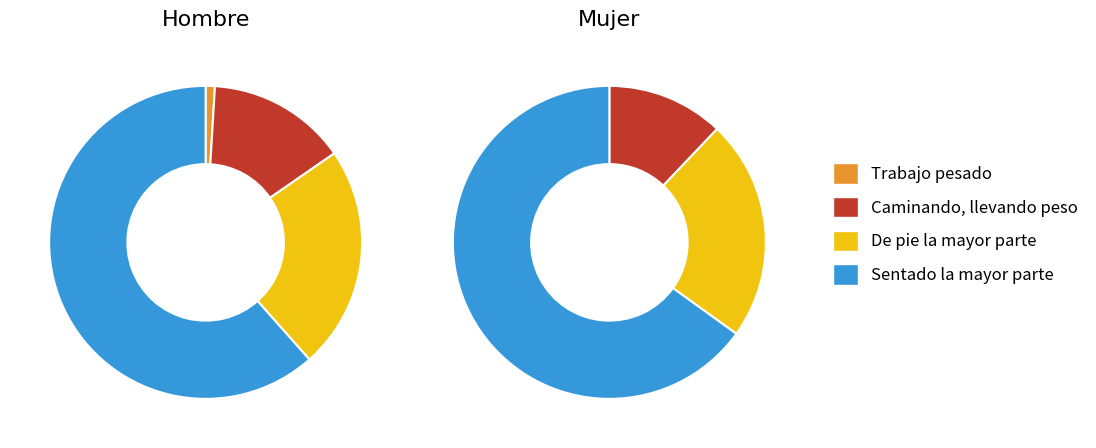

To the nearest percent, what percentage of the pie is Caminando, llevando peso?

12%